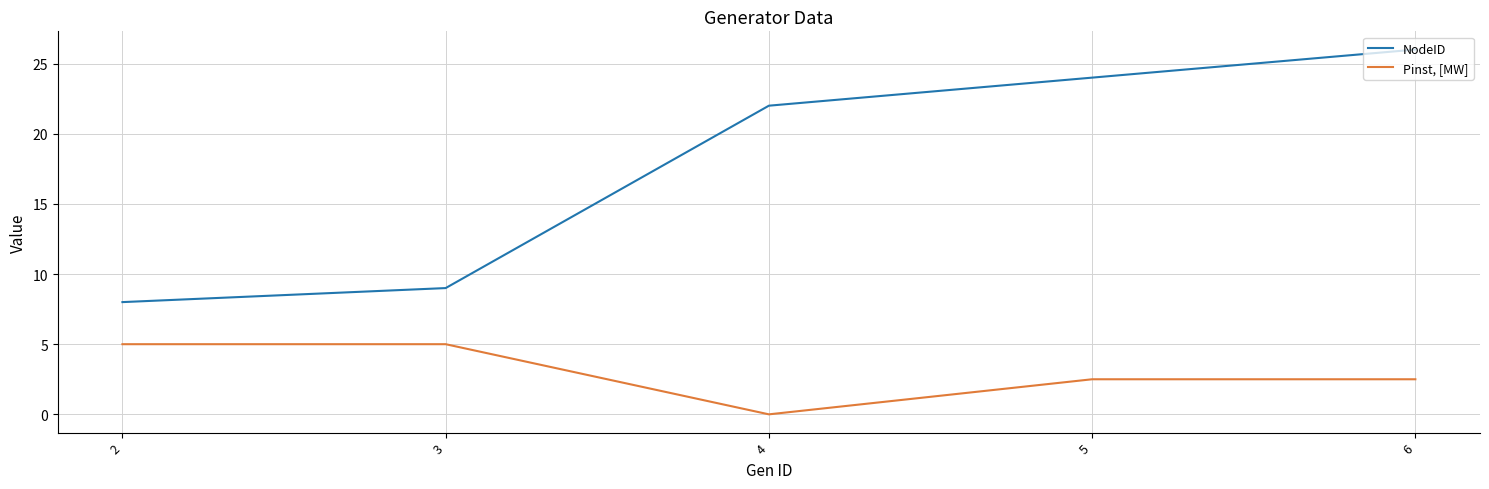

What are all the series names shown in the legend?

NodeID, Pinst, [MW]